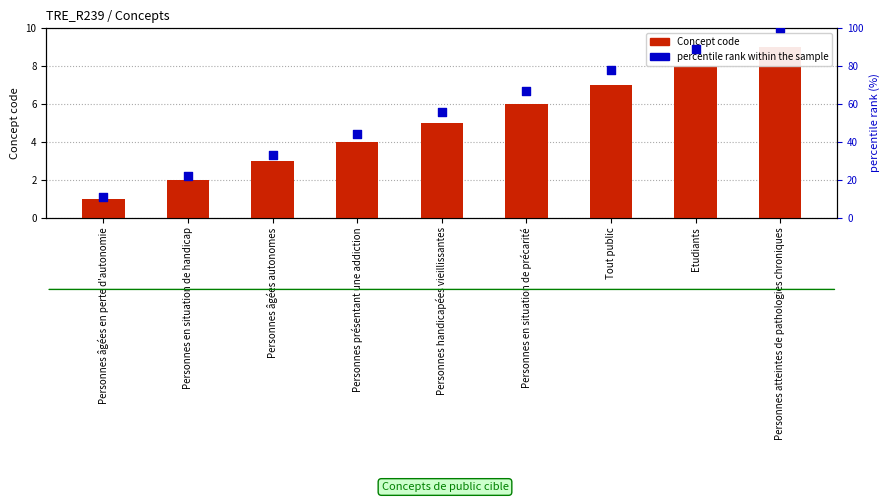

Which series reaches the maximum Y coordinate?

percentile rank within the sample